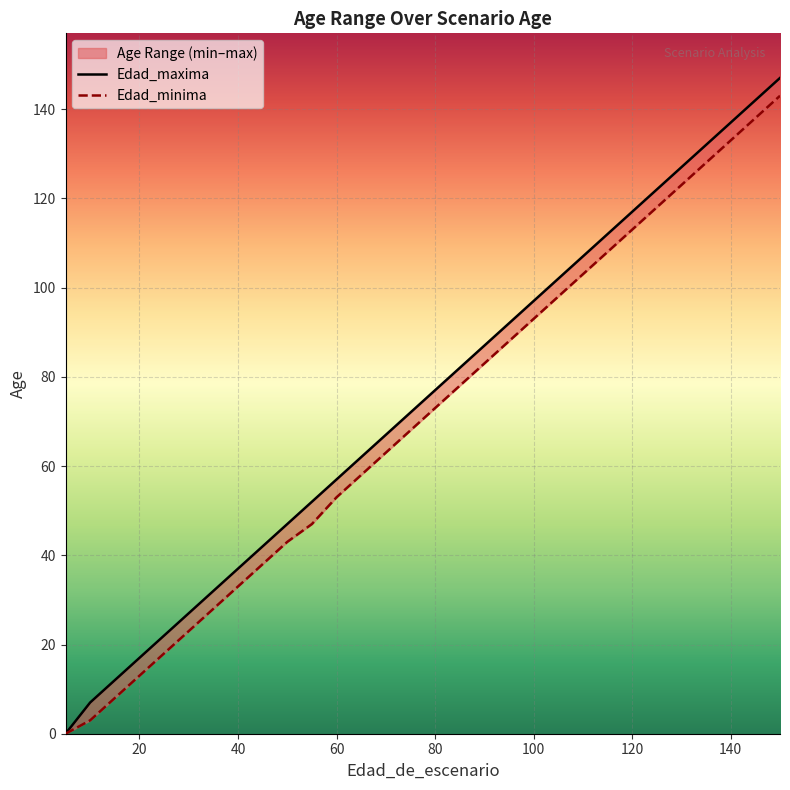

At how many categories does at least one series exceed 96?

11